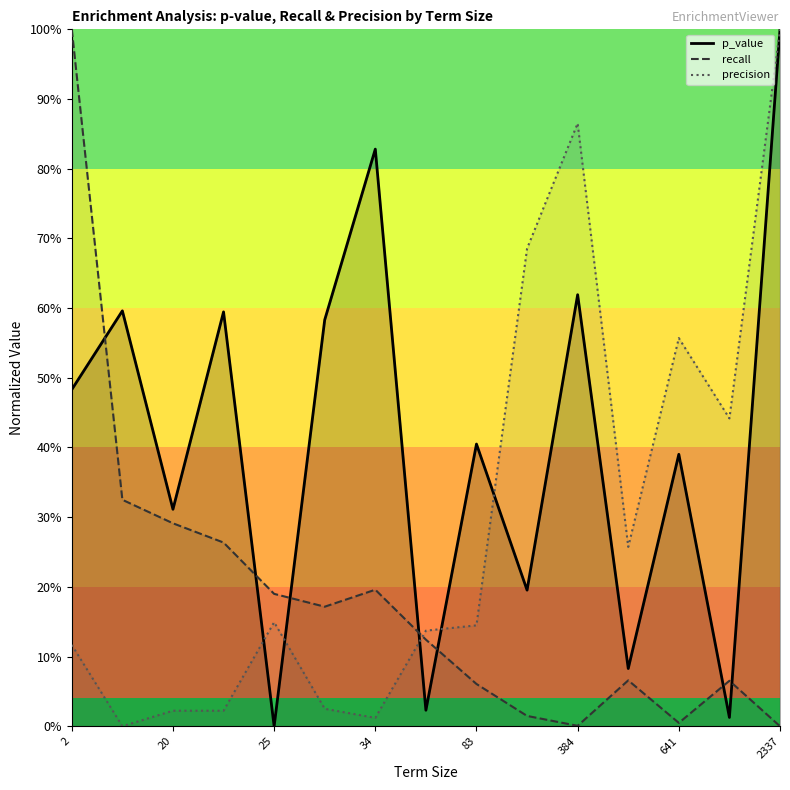

What is the sum of all p_value values?

6.1